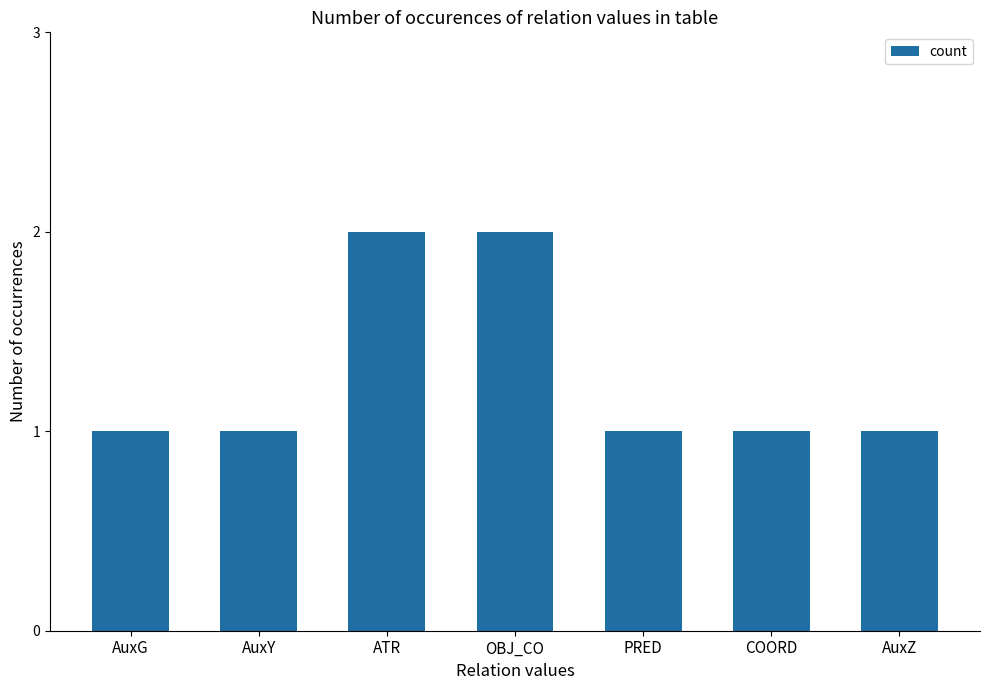

Reading left to right, transcribe all the data shown in this chart.

AuxG=1	AuxY=1	ATR=2	OBJ_CO=2	PRED=1	COORD=1	AuxZ=1